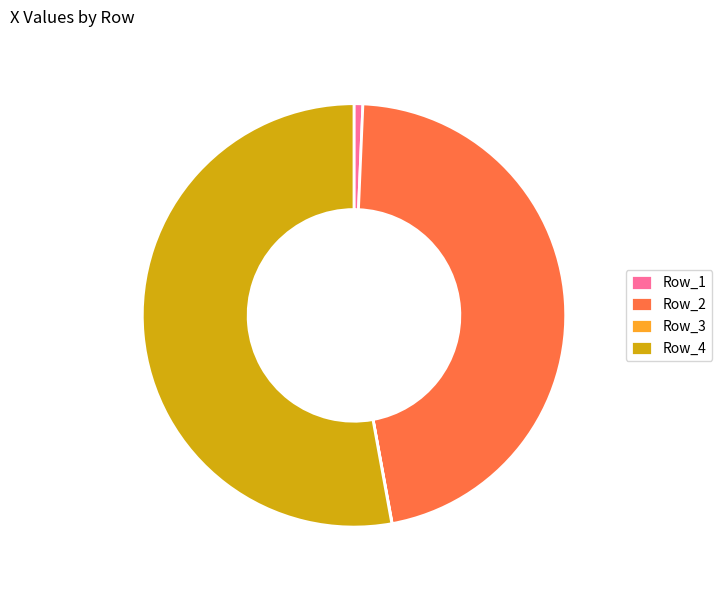

Is it true that Row_1 is 11% of the pie?

False